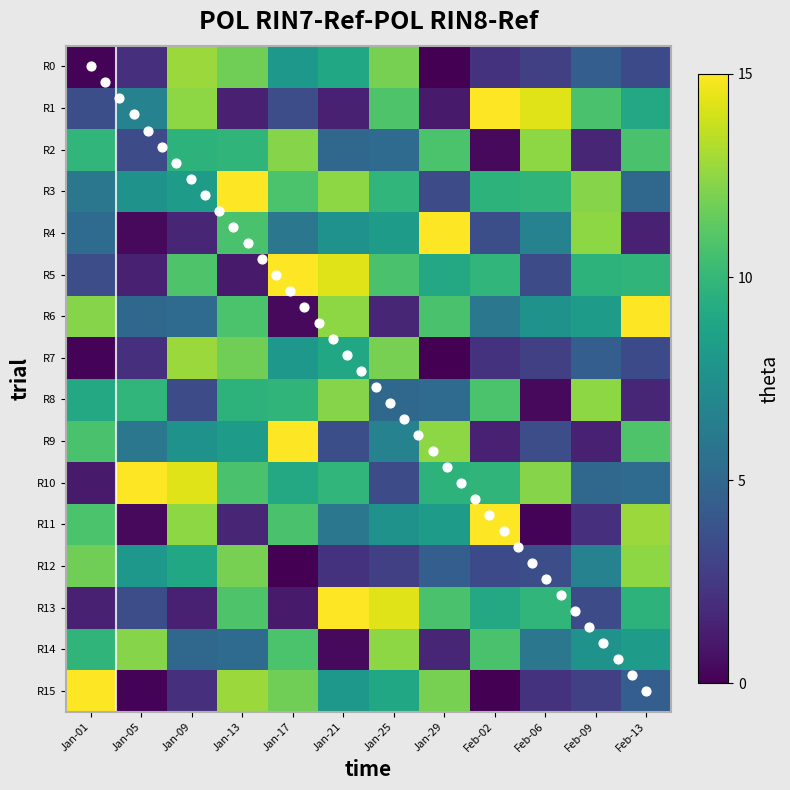

How many categories are shown in the chart?

12